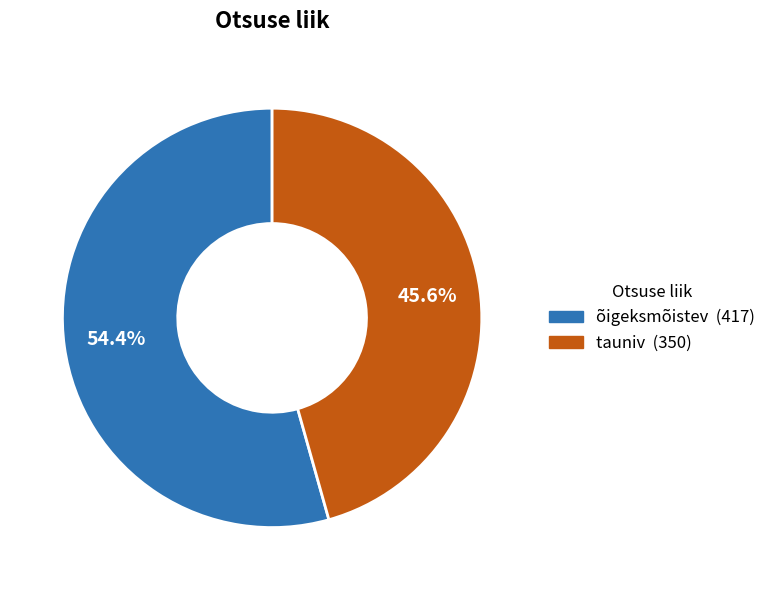

To the nearest percent, what is the difference between the largest and smallest slice percentages?

9%